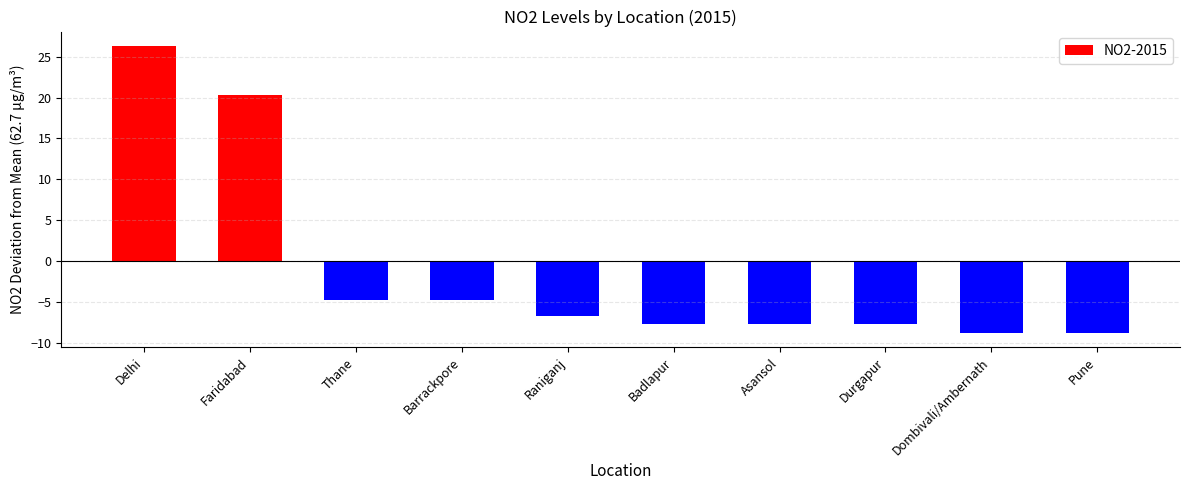

Reading left to right, list all the values displayed in this chart.

Delhi=26.3	Faridabad=20.3	Thane=-4.7	Barrackpore=-4.7	Raniganj=-6.7	Badlapur=-7.7	Asansol=-7.7	Durgapur=-7.7	Dombivali/Ambernath=-8.7	Pune=-8.7